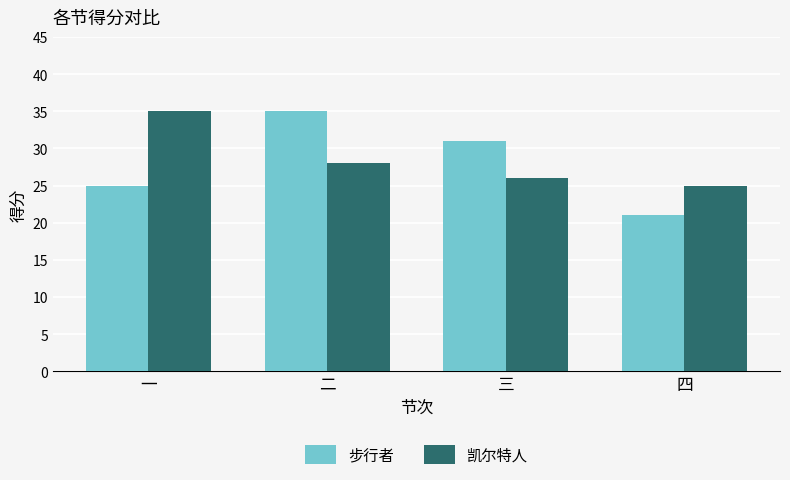

Does the chart contain stacked bars?

No